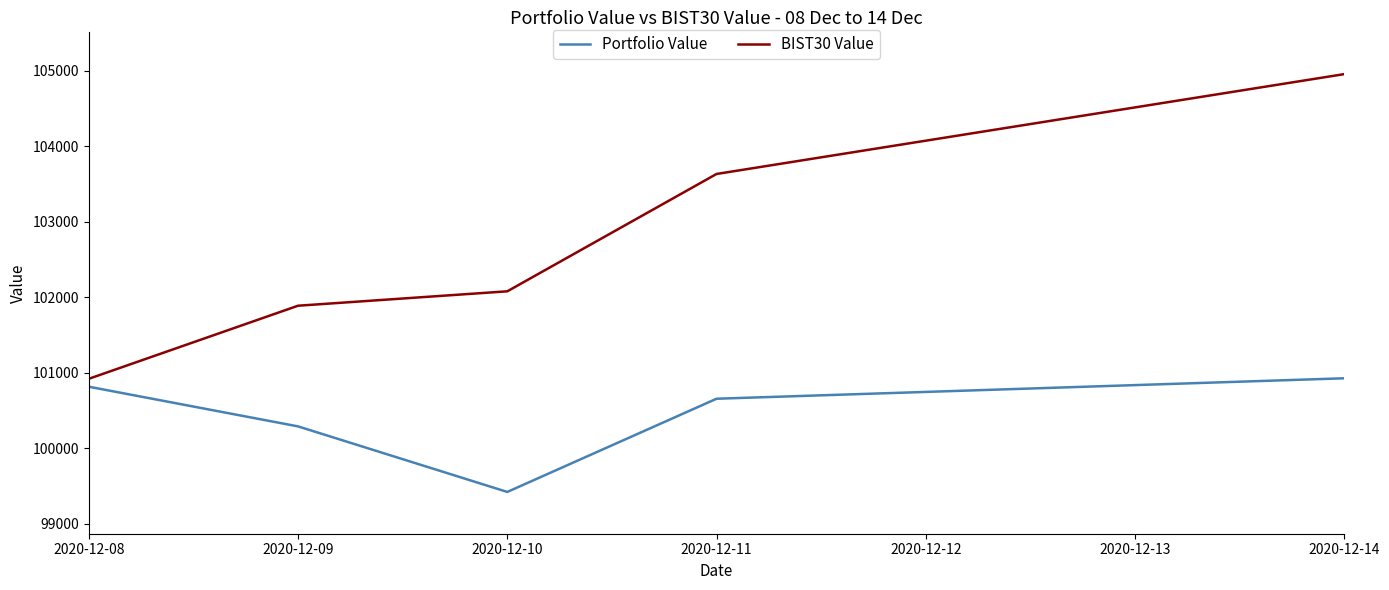

Reading left to right, extract all data points from this chart.

Portfolio Value: 100815.2	100290.0	99422.1	100656.1	100926.8
BIST30 Value: 100919.9	101887.4	102078.2	103631.8	104953.7